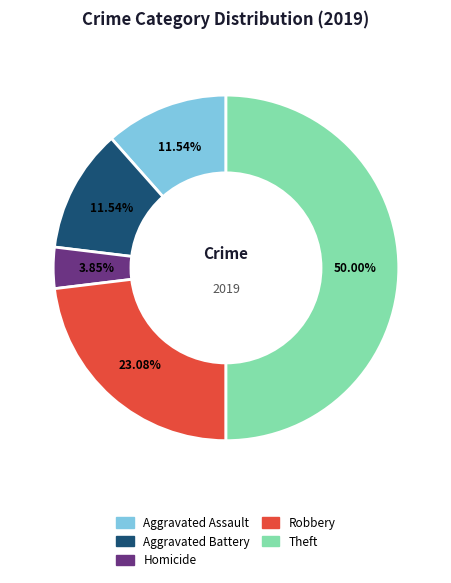

How many slices are in this pie chart?

5